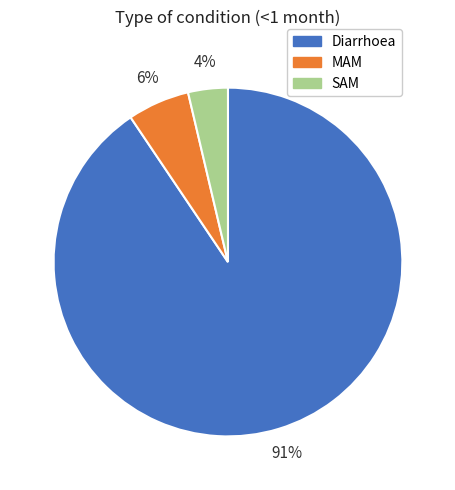

How many slices are in this pie chart?

3